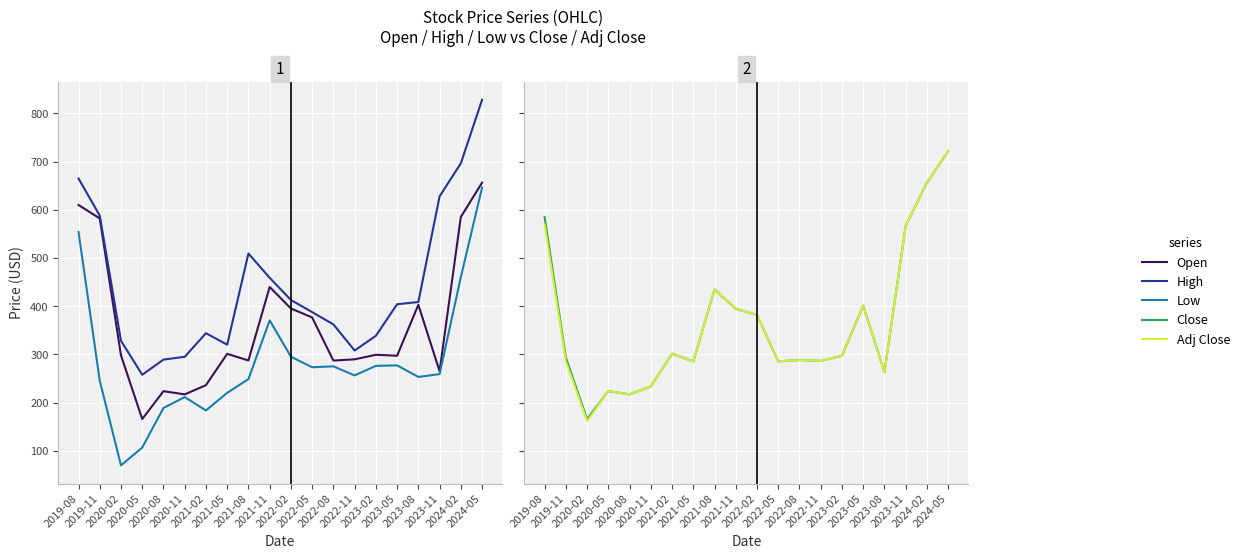

Between 2019-08 and 2019-11, which series saw the biggest shift?

Low